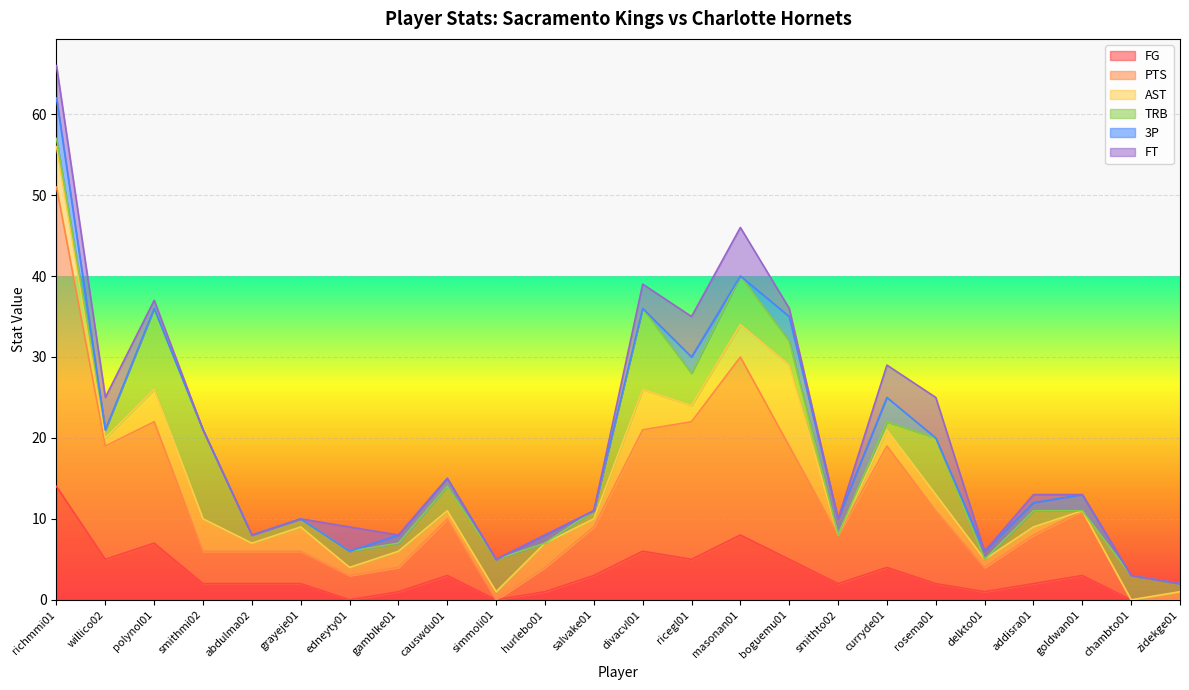

Between which two adjacent categories do TRB and FT first intersect?

willico02 and polynol01